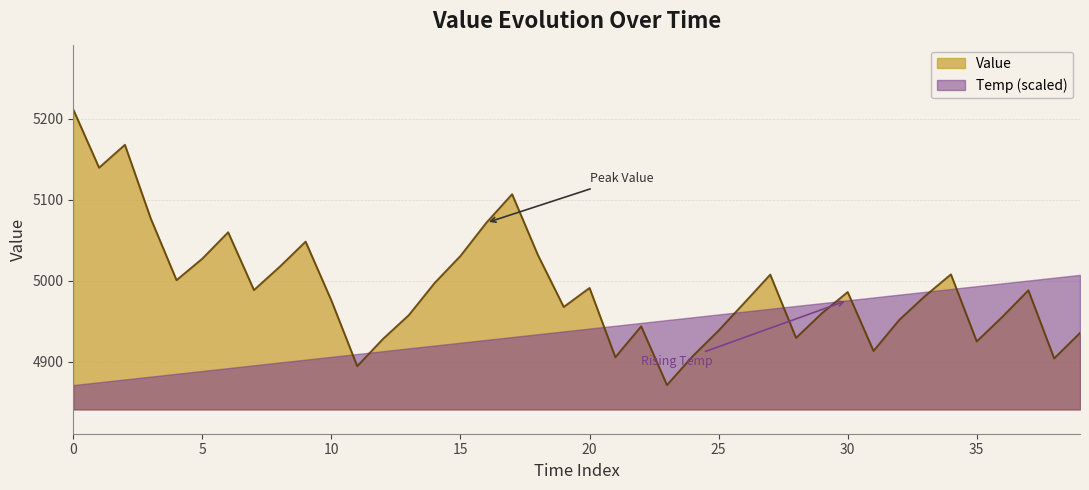

What is the value of the 9th point from the left?

5017.5